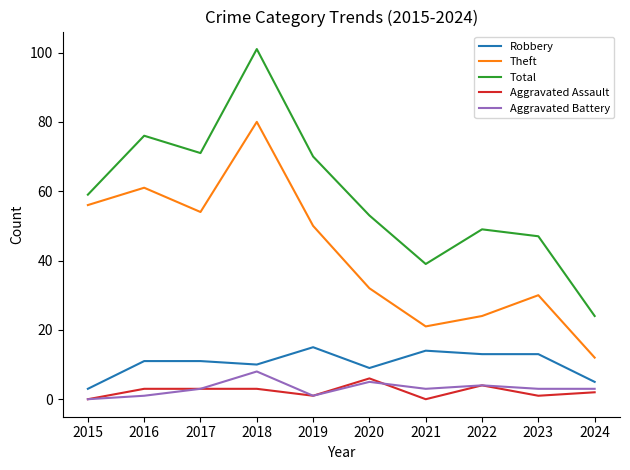

The Total series shows 147 at 2018. True or false?

False